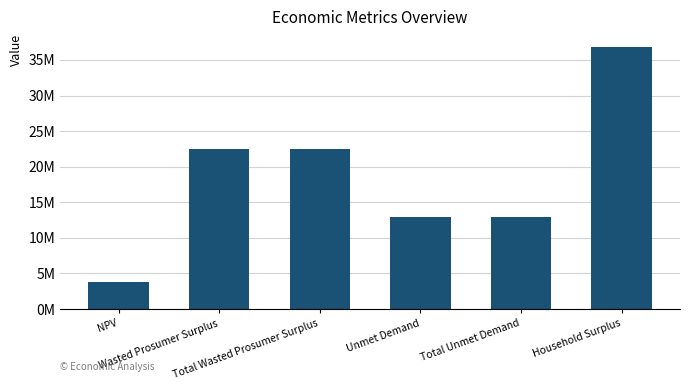

What value does the data have at NPV?

3852744.1